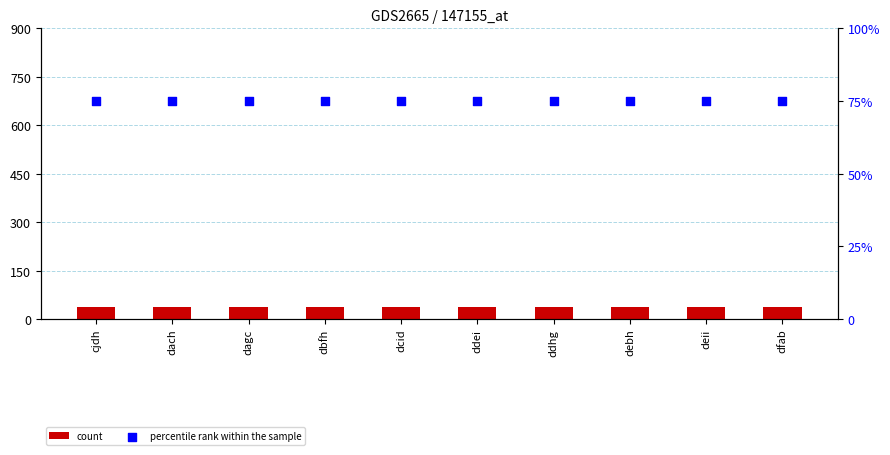

What are all the series names shown in the legend?

count, percentile rank within the sample